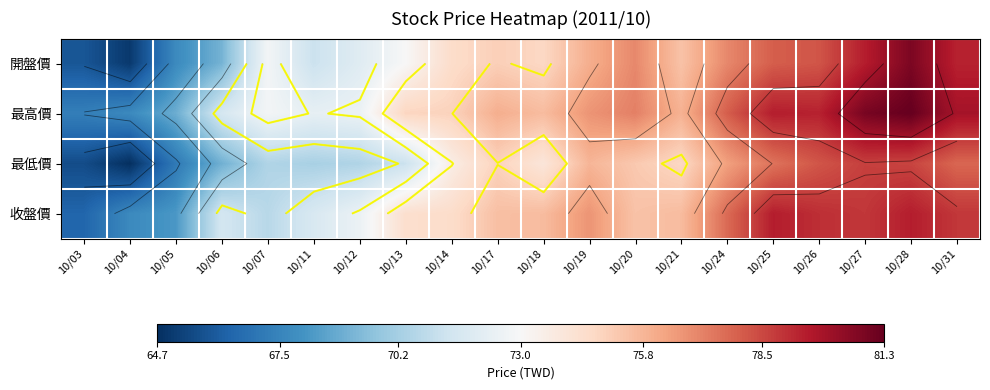

What is the difference between the maximum and minimum values in the 最高價 series?

14.0